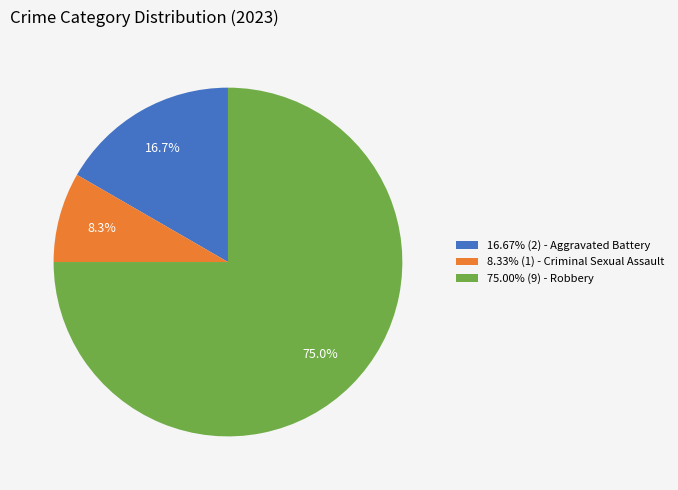

To the nearest percent, what is the average slice percentage?

33%